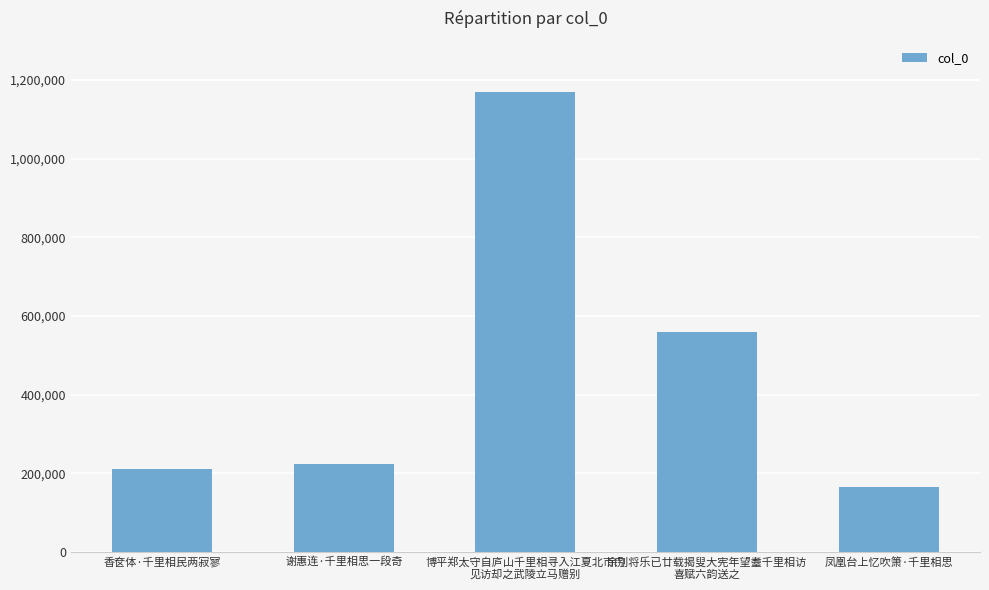

What is the ratio of the value at 谢惠连·千里相思一段奇 to the value at 博平郑太守自庐山千里相寻入江夏北市门
见访却之武陵立马赠别?

0.2